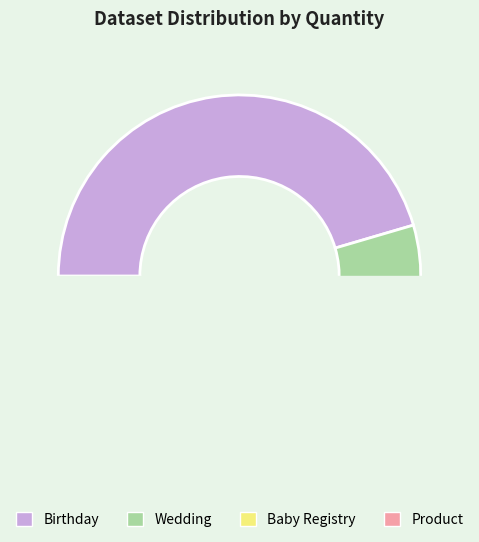

Which category has the smallest portion of the pie?

Baby Registry